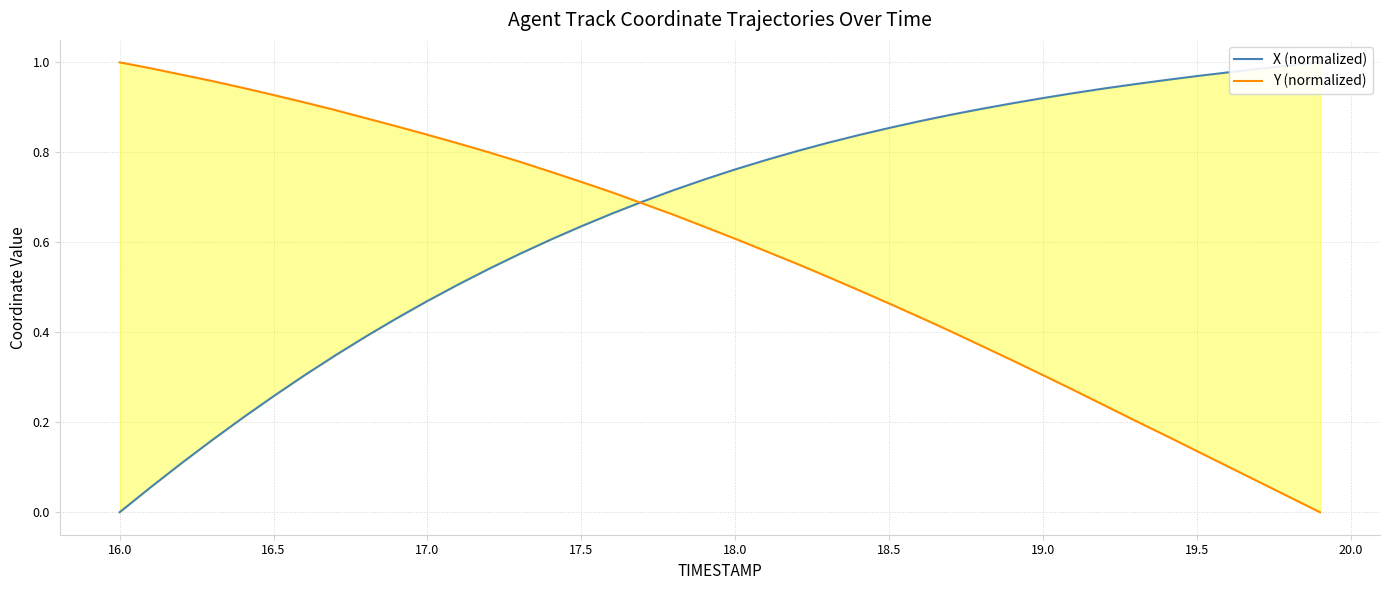

What is the value of the X (normalized) point at the 17th from the left?

0.7